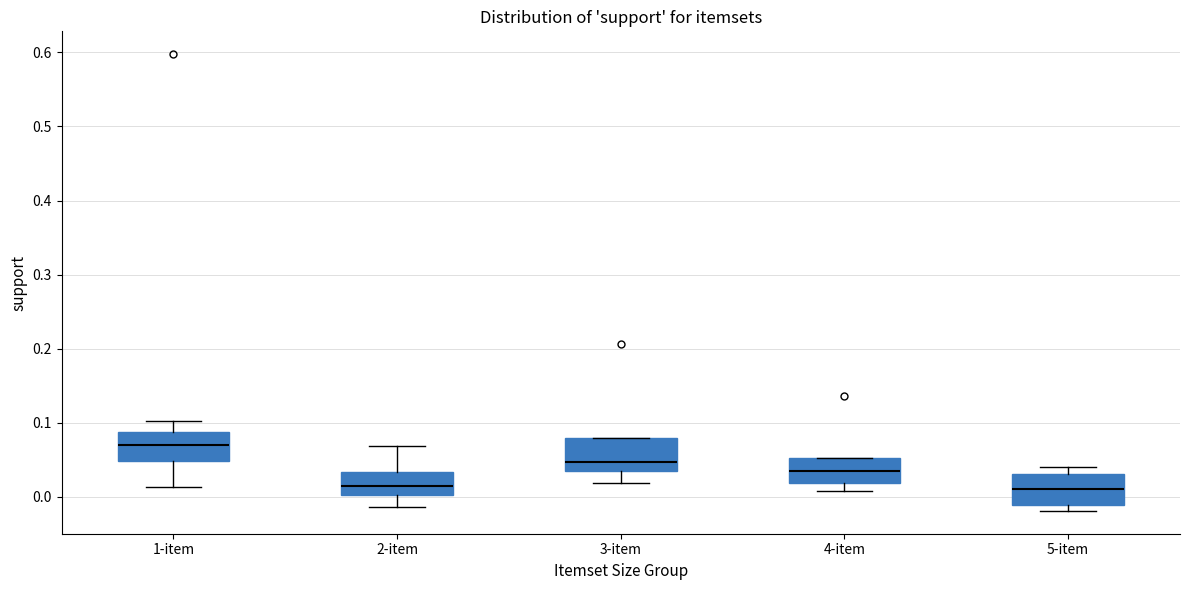

Where does the median line of the box for 3-item sit on the y-axis? The values are not printed on the chart, so give them approximately, as read against the axis.

0.05